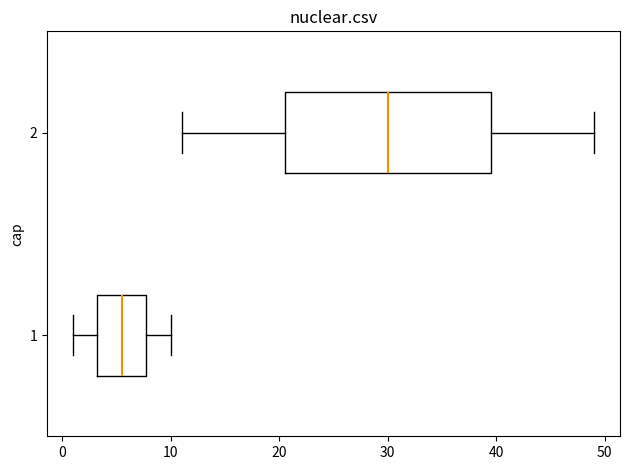

Reading bottom to top, read every box against the x-axis: the position of its median line, the range the box covers, and the ends of its whiskers. The values are not printed on the chart, so give them approximately, as read against the axis.

1: median 6, box 3 to 8, whiskers 1 to 10
2: median 30, box 21 to 40, whiskers 11 to 49